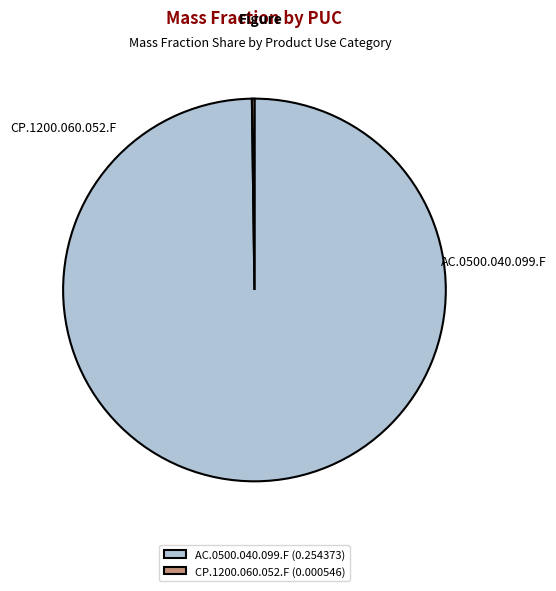

Which category accounts for the majority?

AC.0500.040.099.F